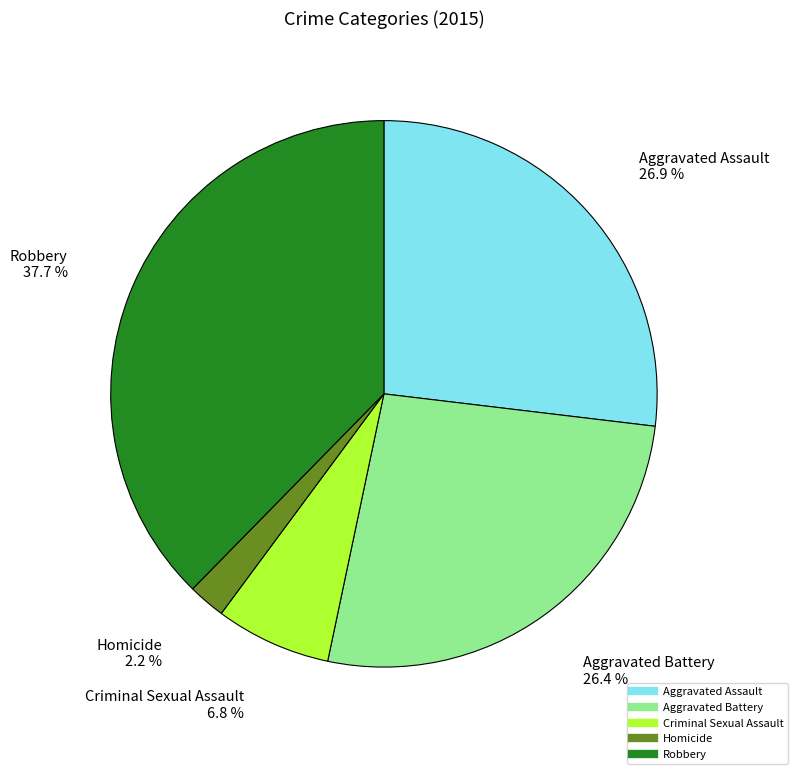

What portion of the pie excludes Homicide?

97.8%